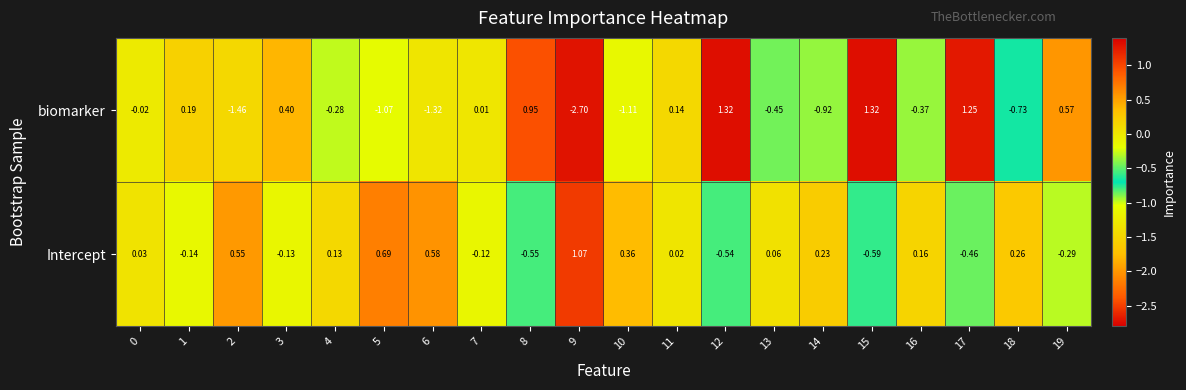

Is the value of Intercept at 14 greater than the value of biomarker at 13?

Yes